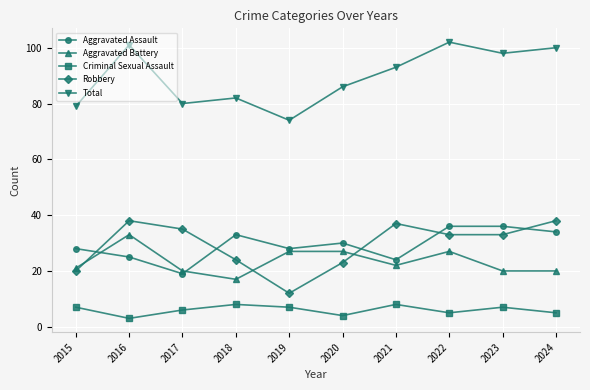

Count the number of data series in this chart.

5